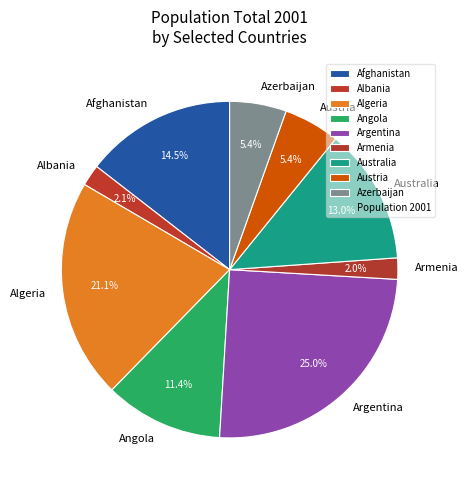

Which slice is the largest?

Argentina